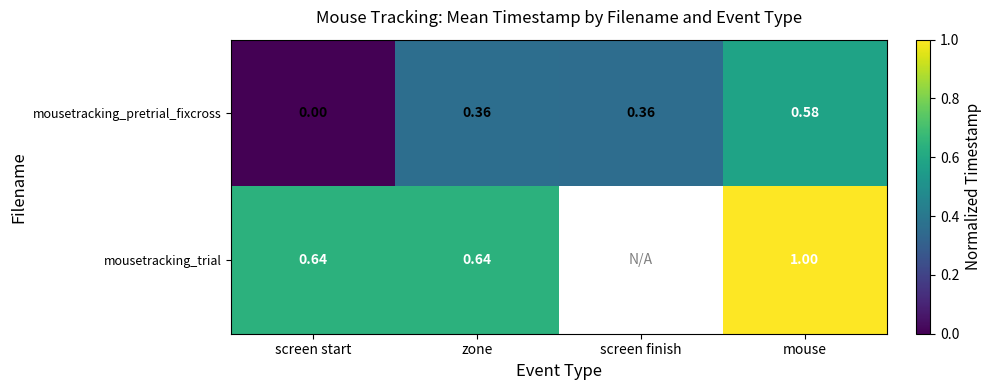

Which series changed the most between zone and mouse?

mousetracking_trial